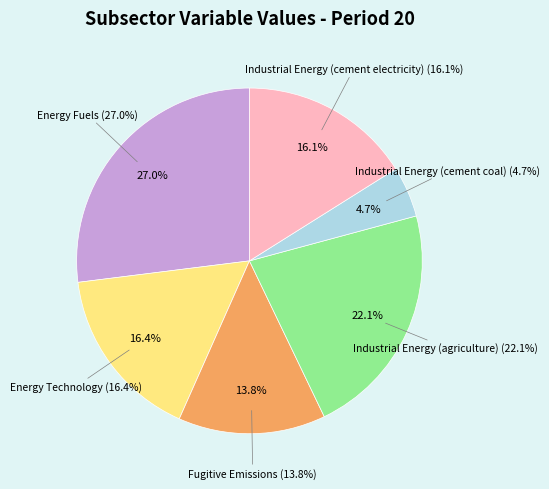

To the nearest percent, what percentage of the pie is Energy Fuels?

27%